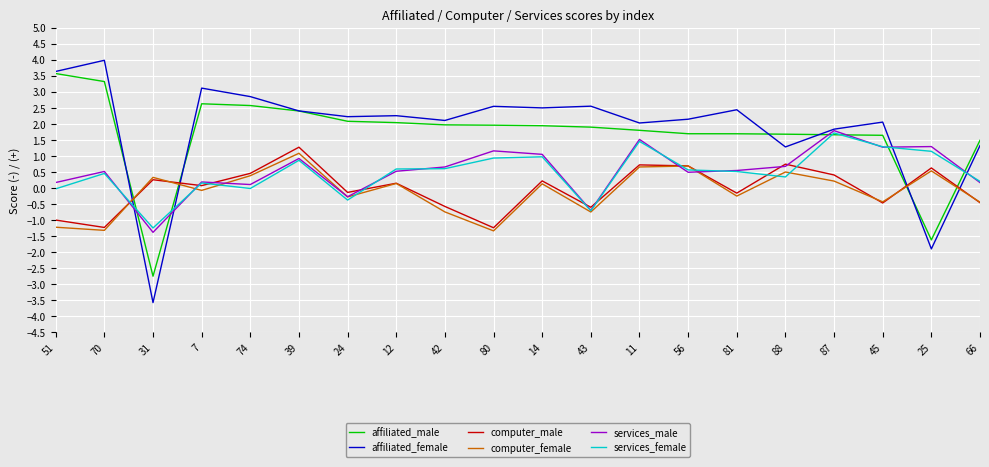

What is the spread (max minus min) of values at 81?

2.7